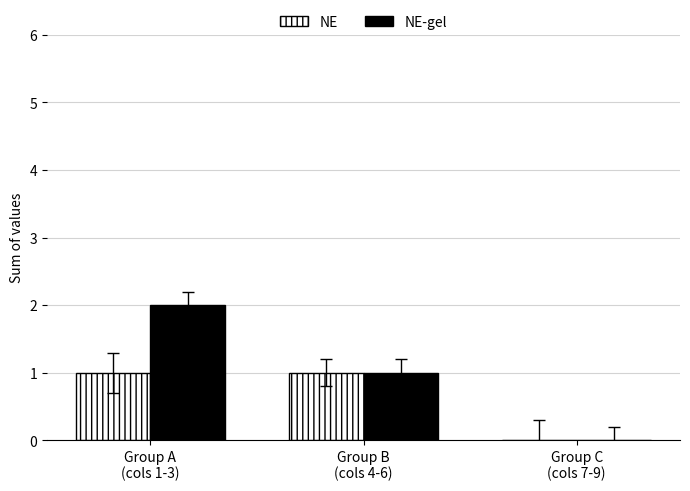

Which series has the largest total across all categories?

NE-gel